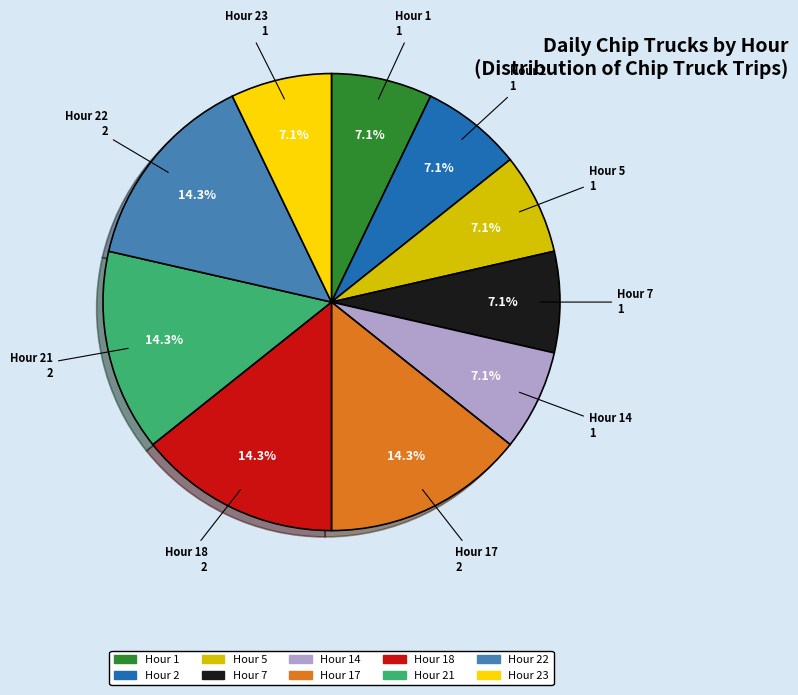

Count the number of slices in the pie.

10